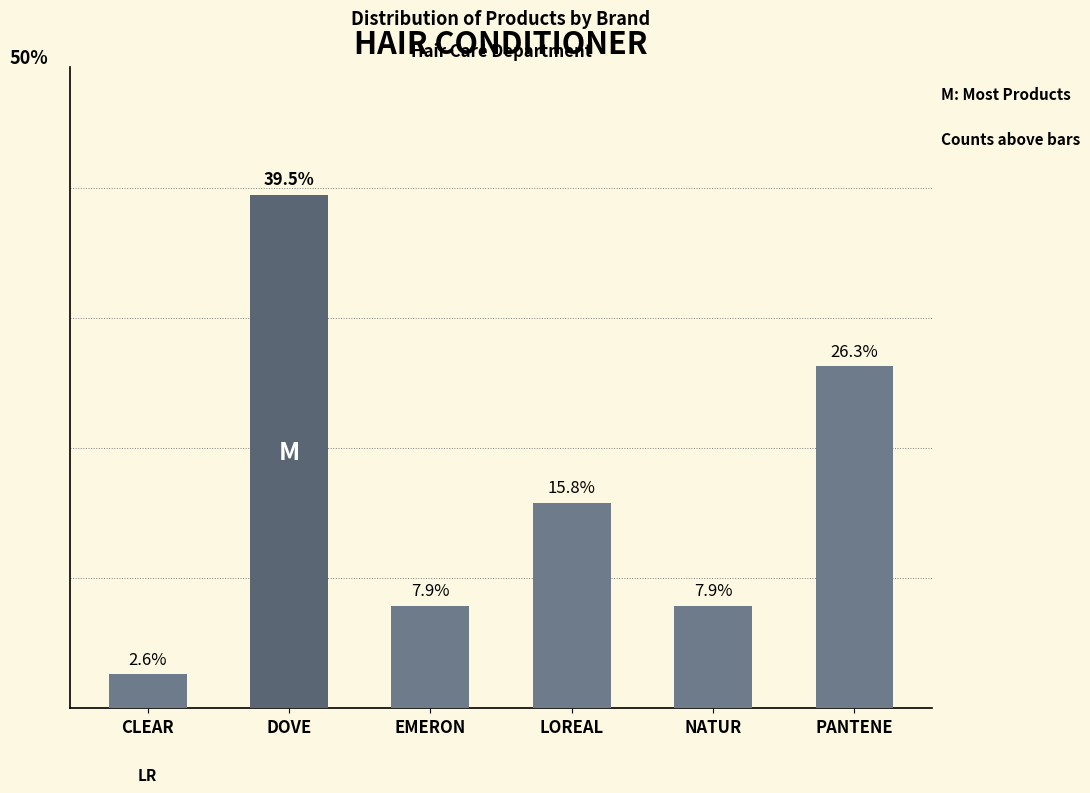

Which category has the lowest value across all series?

CLEAR